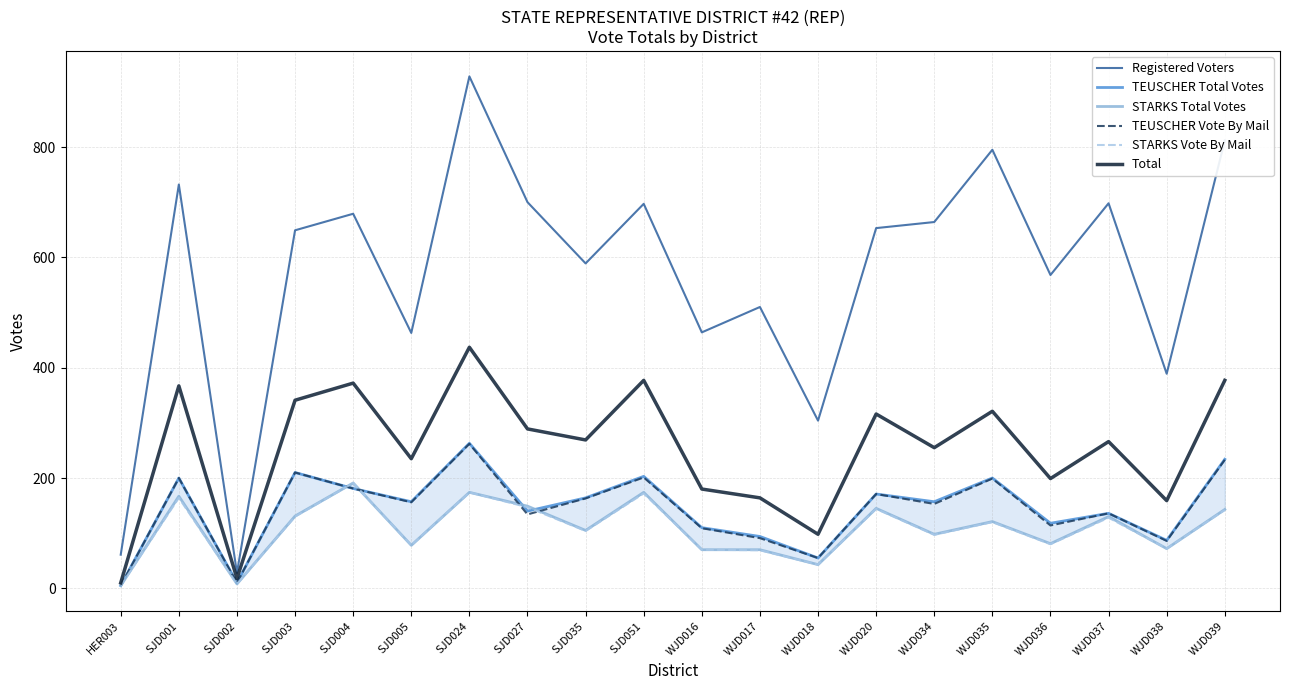

What is the sum of all STARKS Total Votes values?

2155